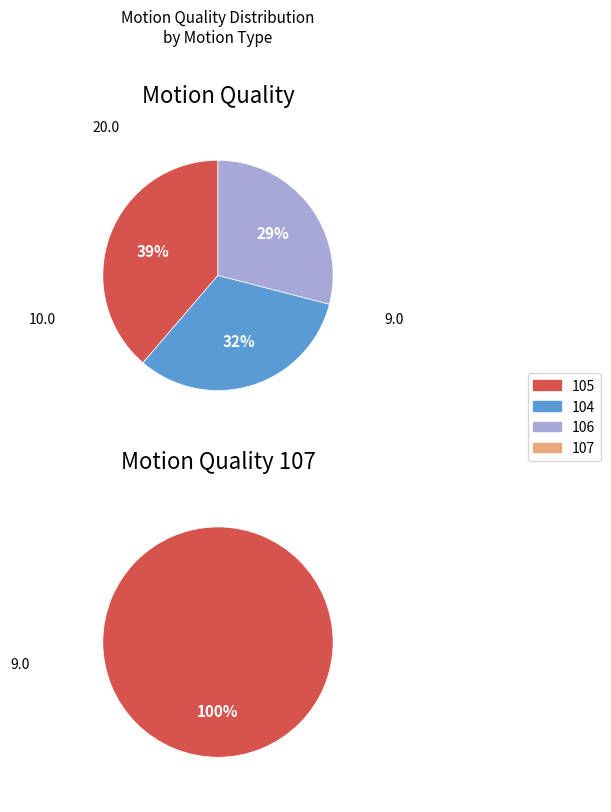

Which has a higher value, 107 or 104?

104